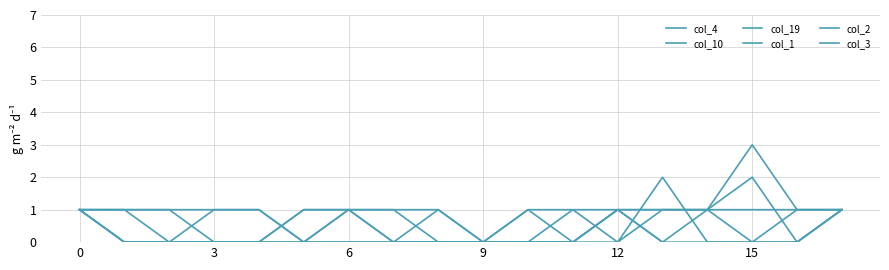

True or false: col_10 and col_3 intersect in this chart.

True